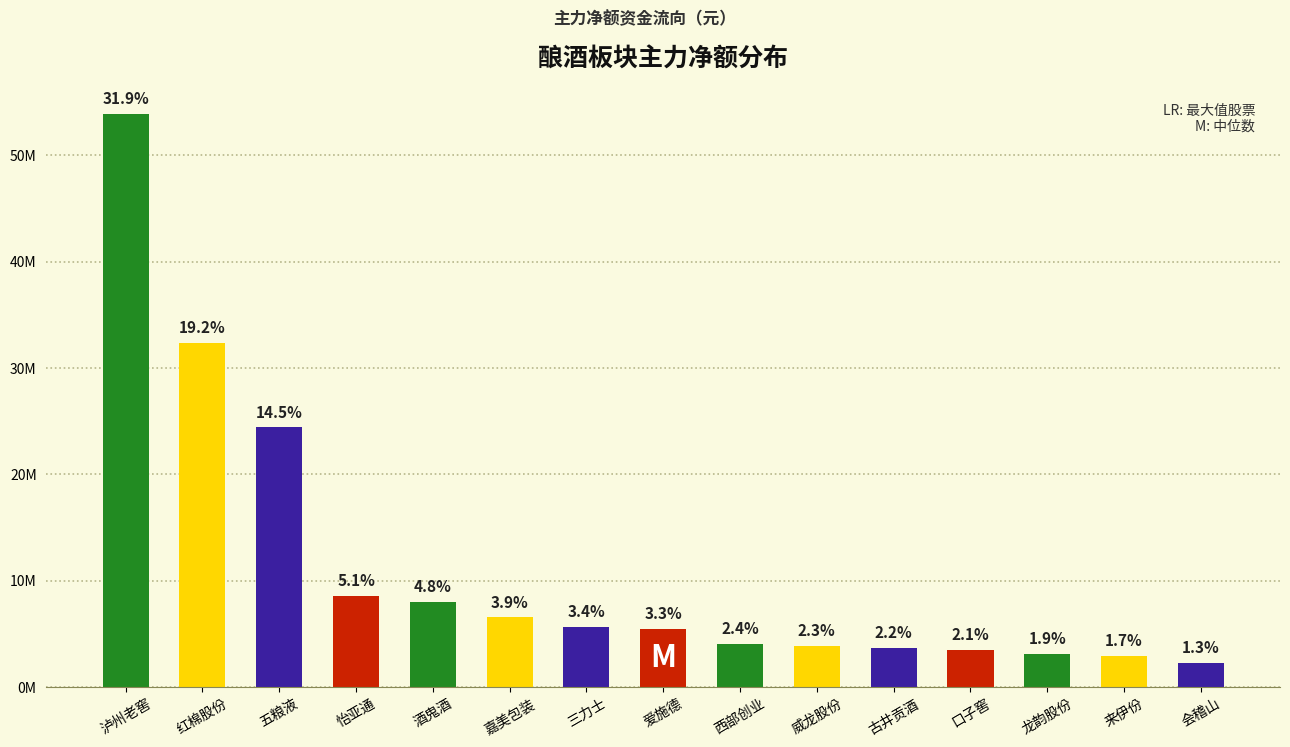

True or false: the data shows 7672453 at 五粮液.

False